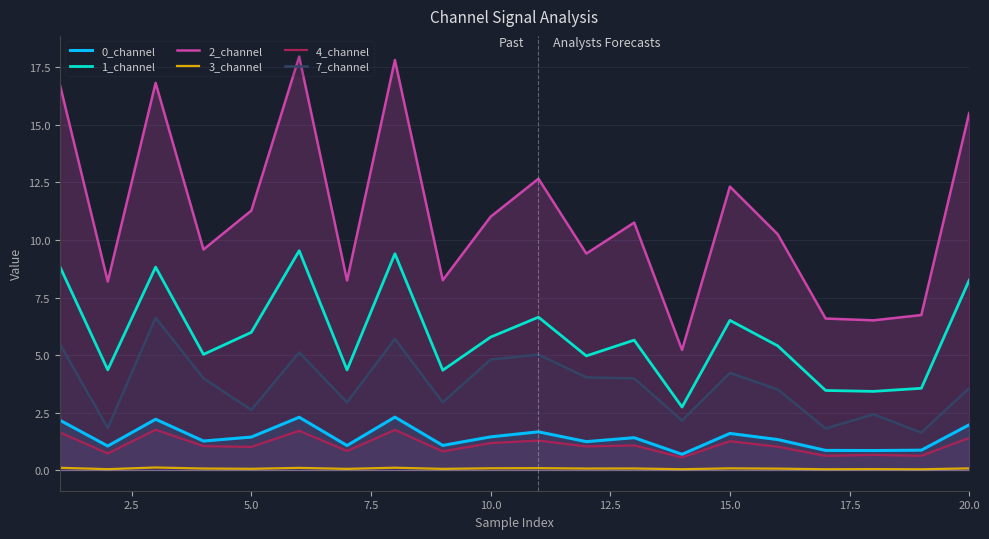

What is the difference between the second highest and minimum values in the 3_channel series?

0.1